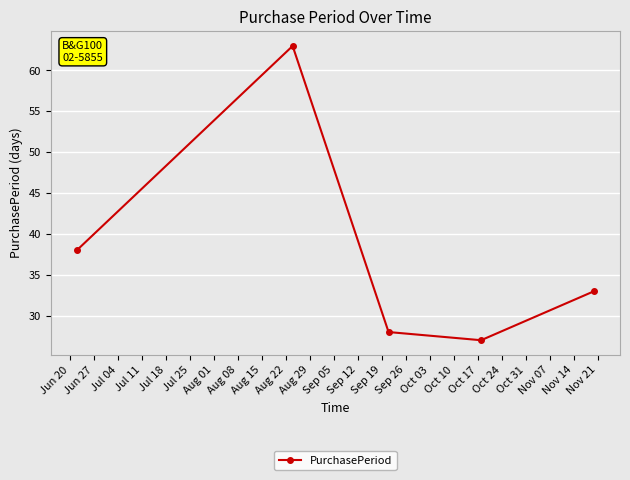

True or false: the data has more than 2 interior local peaks.

False